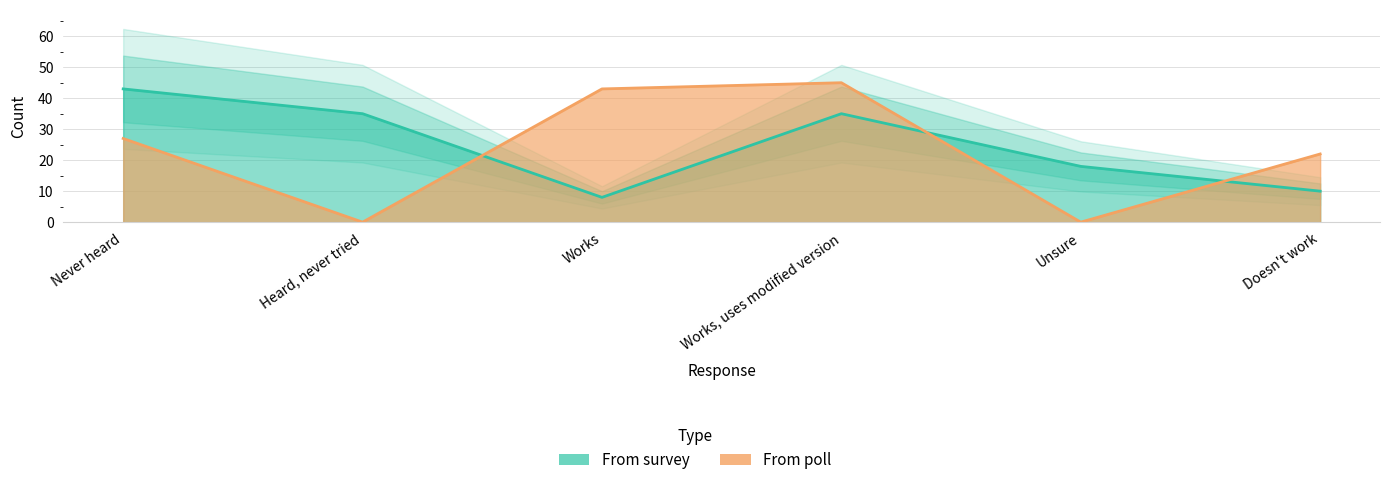

Which label corresponds to the largest value in the chart?

Works, uses modified version